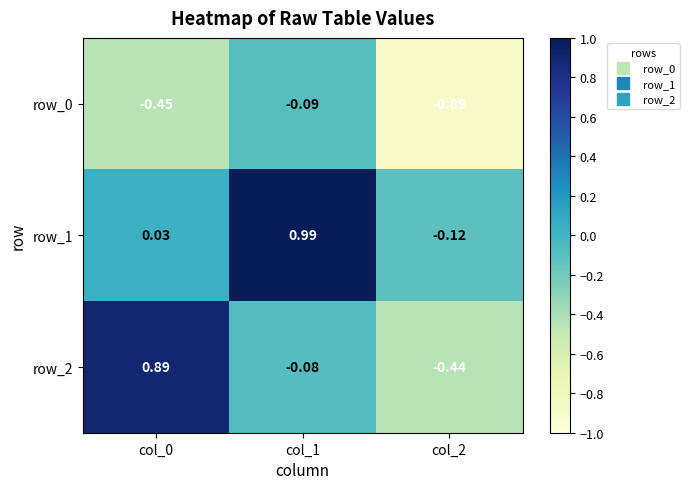

What is the difference between the maximum and minimum values in the row_1 series?

1.1